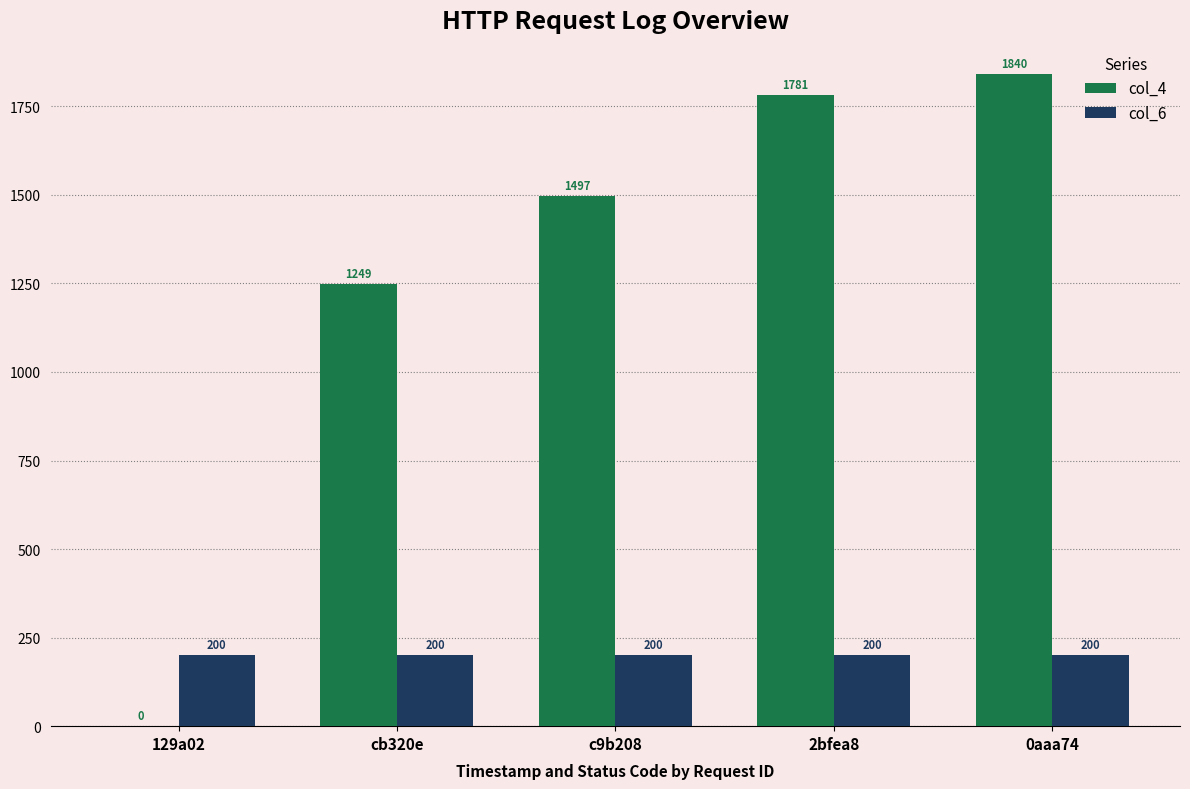

How many groups of bars are there?

5